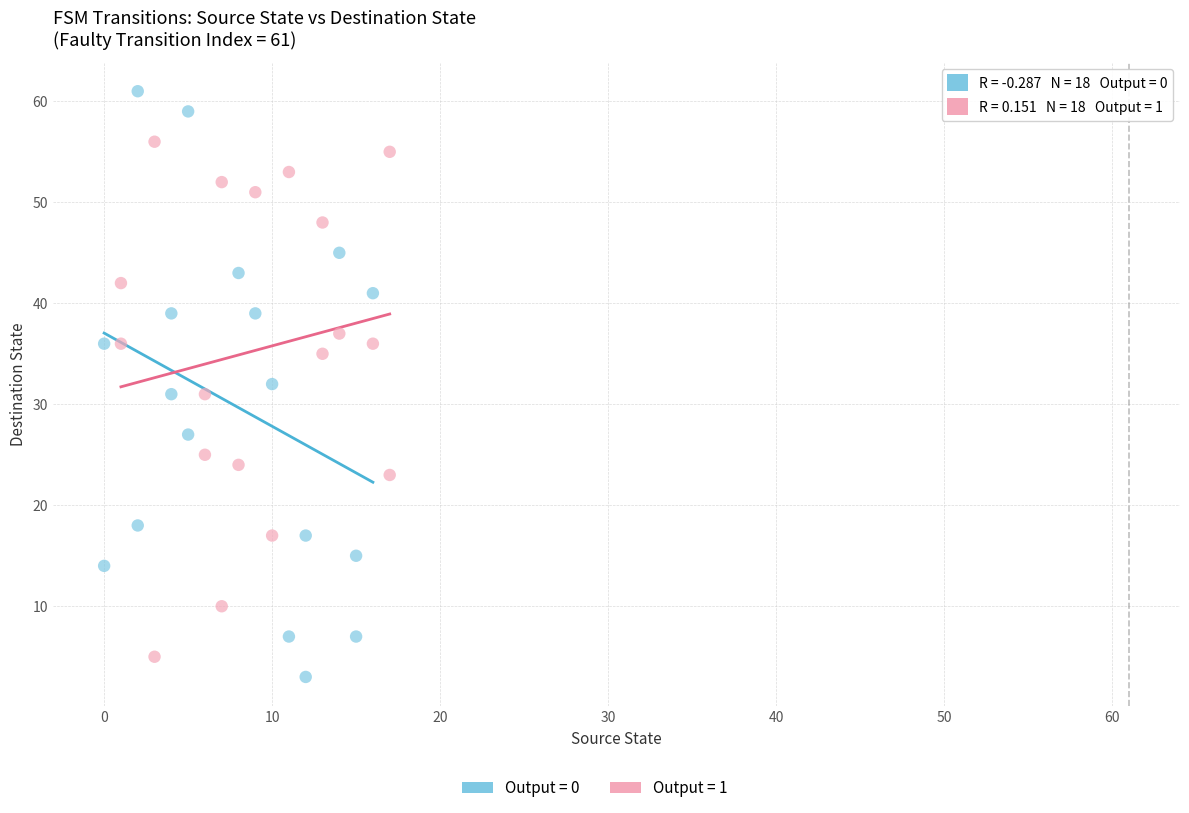

Which series has the largest Y range (max minus min)?

Output = 0